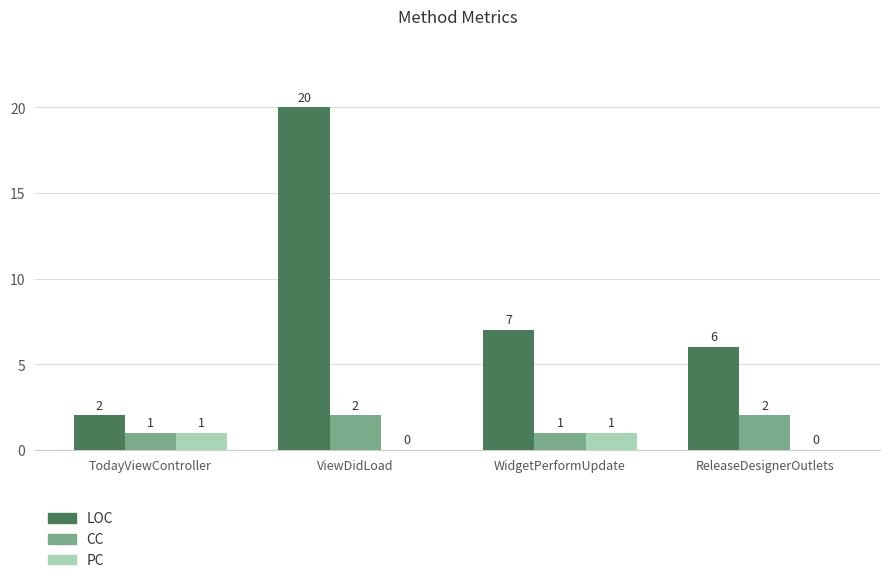

What is the maximum value shown in the chart?

20